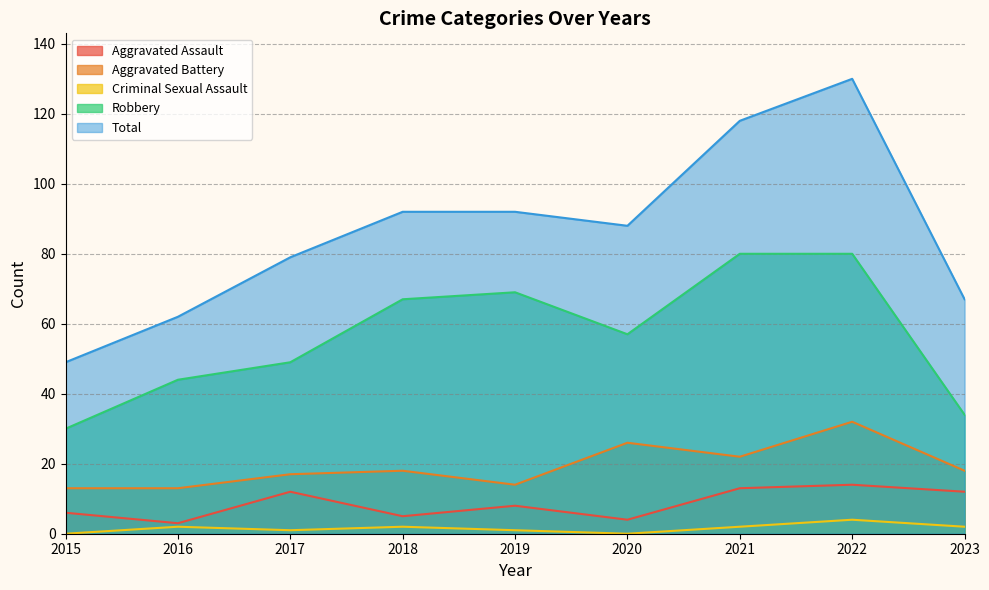

What value does the Robbery series have at 2017, to the nearest 10?

50